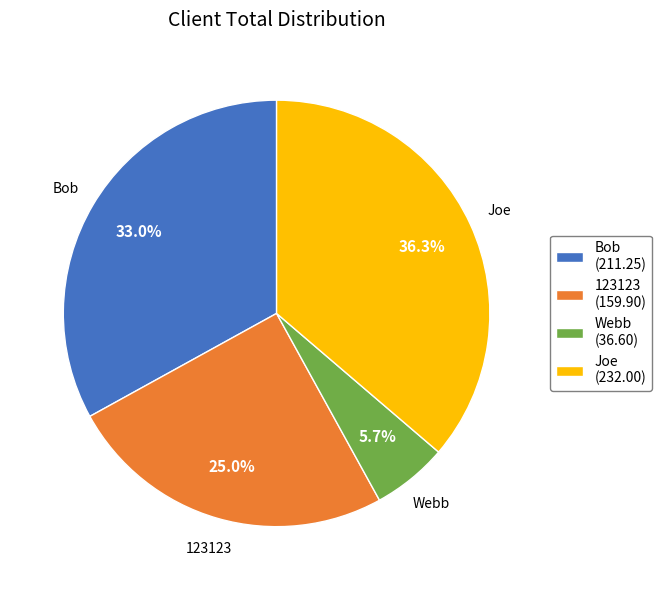

Combined, what portion of the pie is Webb and 123123?

30.7%